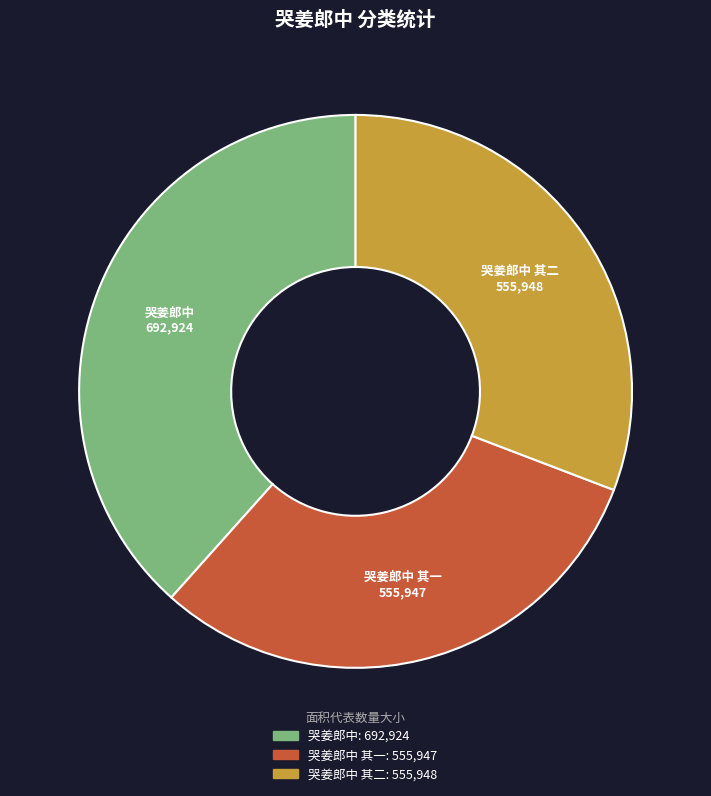

Count the number of slices in the pie.

3